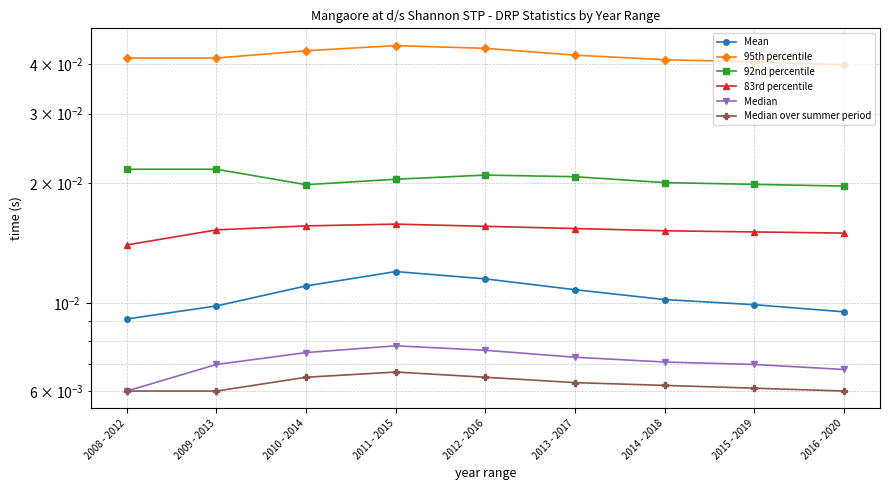

Where is Median nearest to the value 0?

2008 - 2012